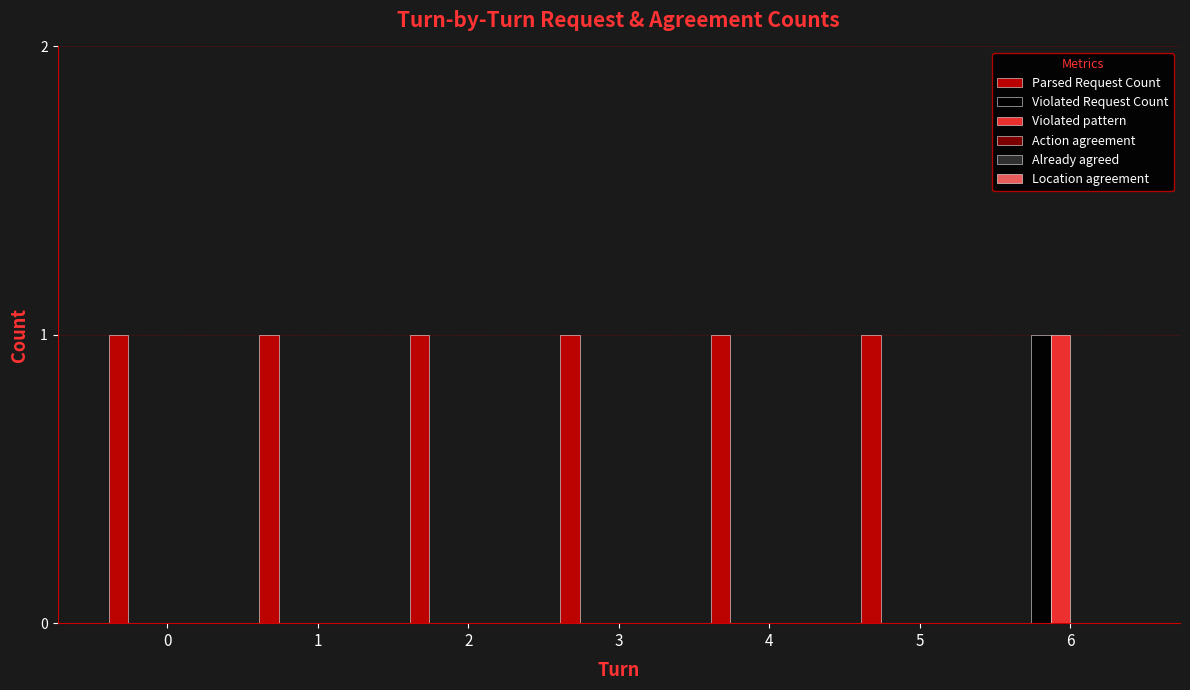

The Violated Request Count series shows 0 at 2. True or false?

True